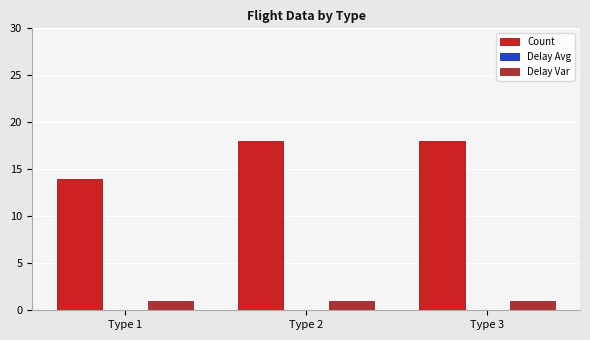

What is the greatest value displayed?

18